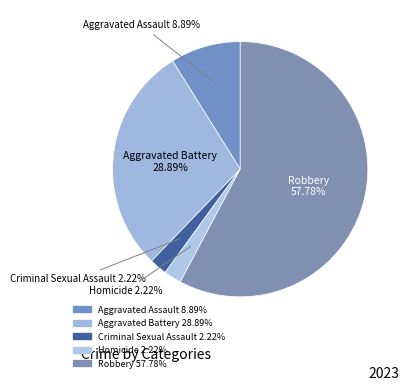

Is there a majority slice in this chart?

Yes